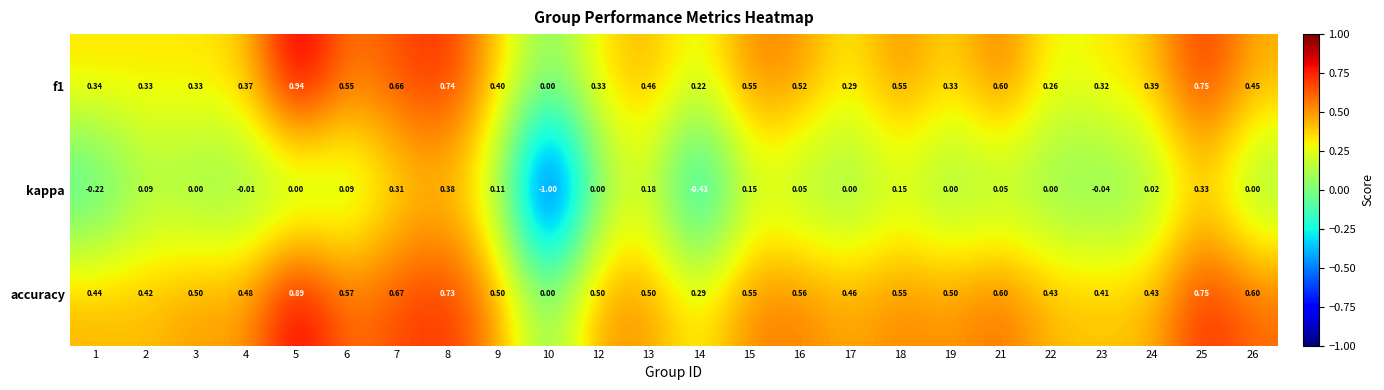

How many series are shown in this chart?

3